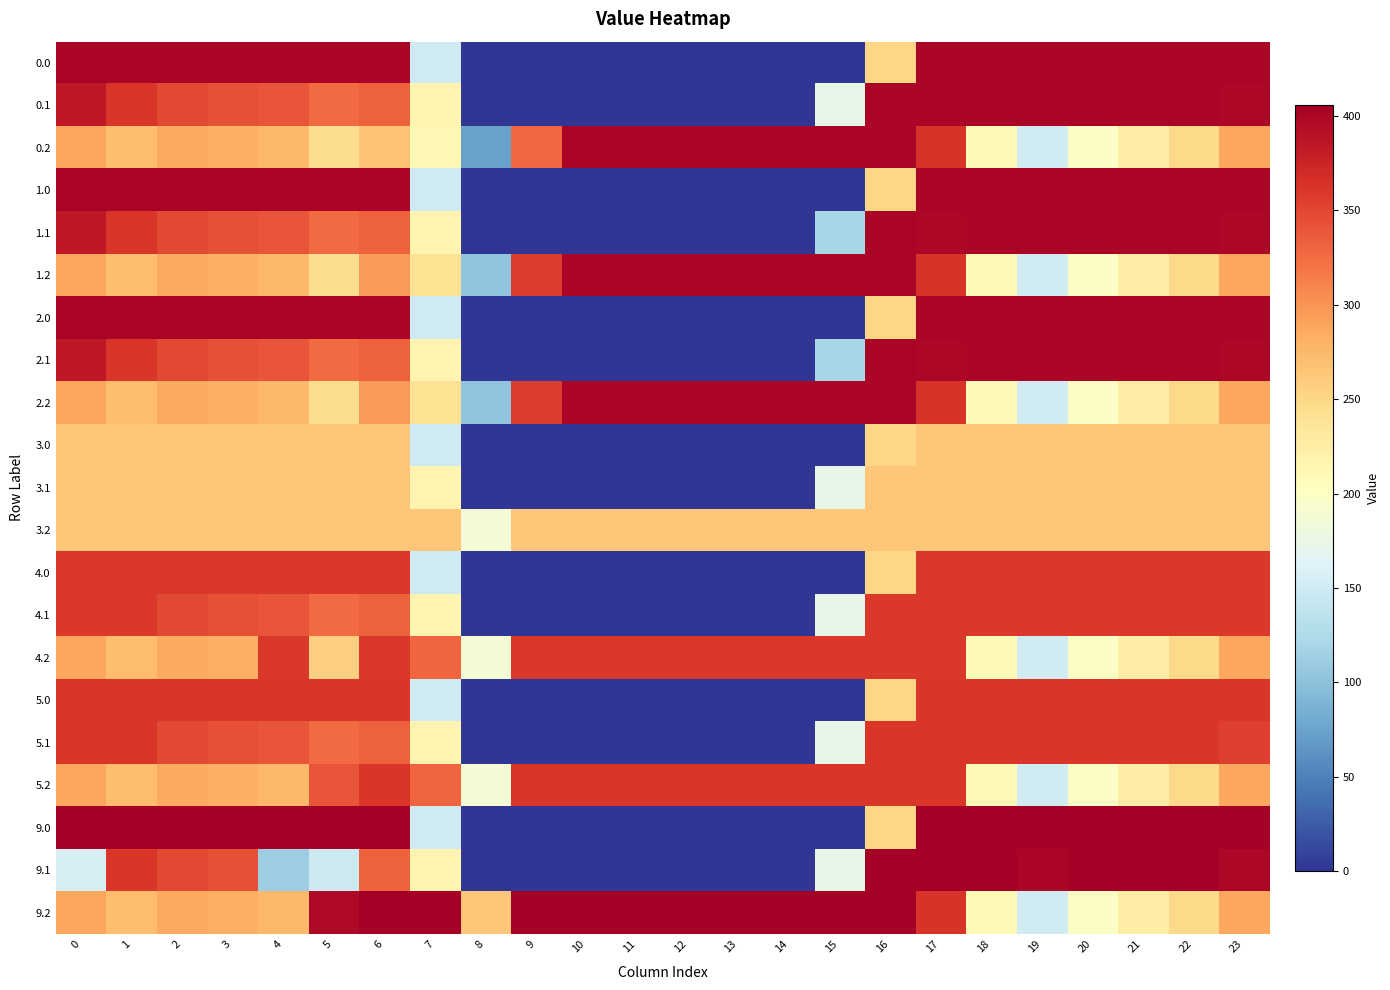

What is the difference between the highest and lowest values at 5?

256.3